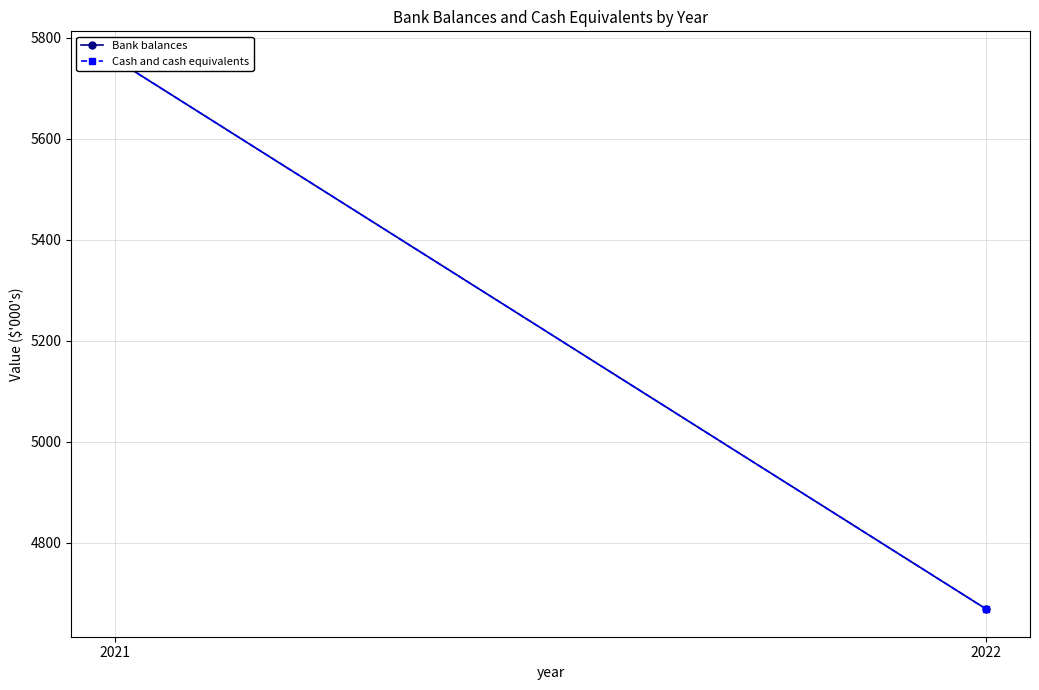

List the series in order of their peak value, highest first.

Bank balances, Cash and cash equivalents